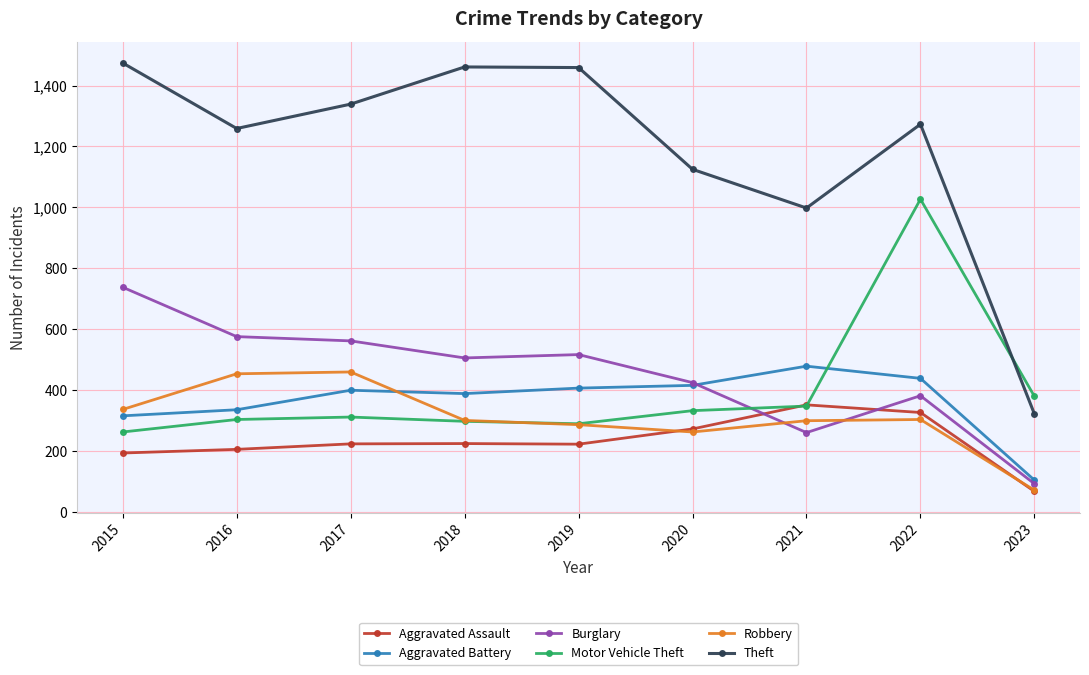

Where does the Robbery series first go above 301?

2015